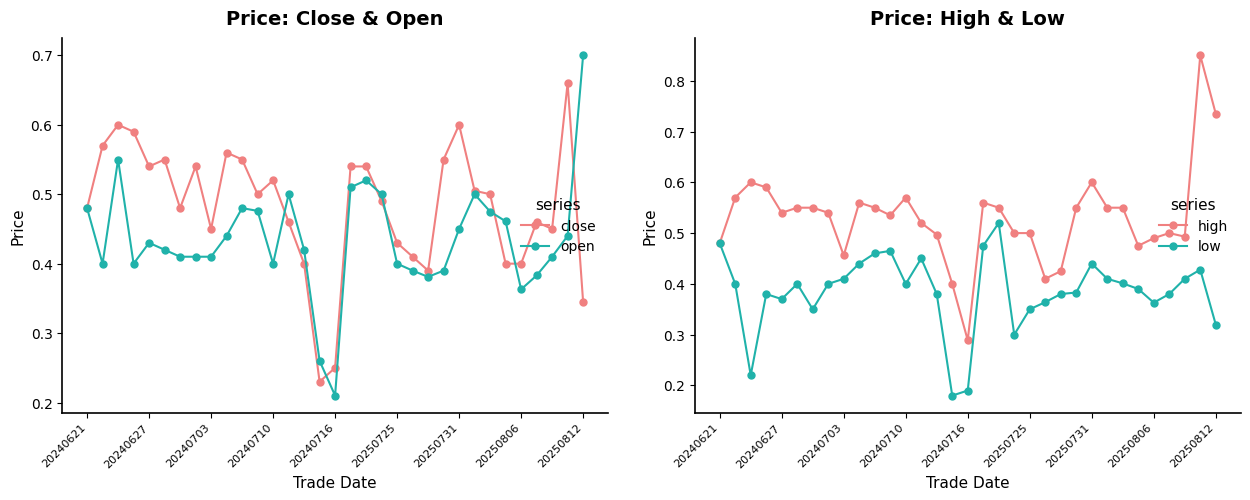

At which category does close reach its first local valley?

20240627